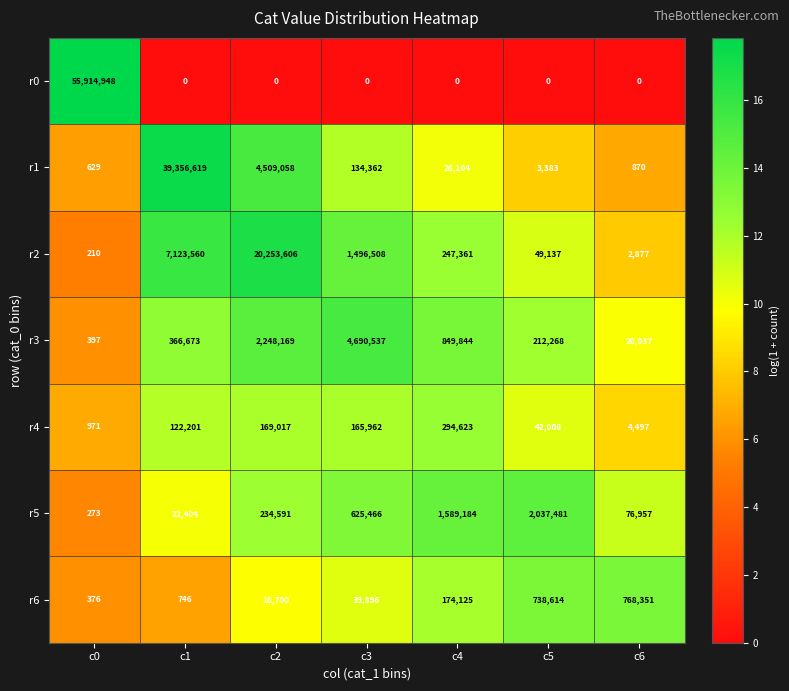

The r0 series shows 0 at c5. True or false?

True